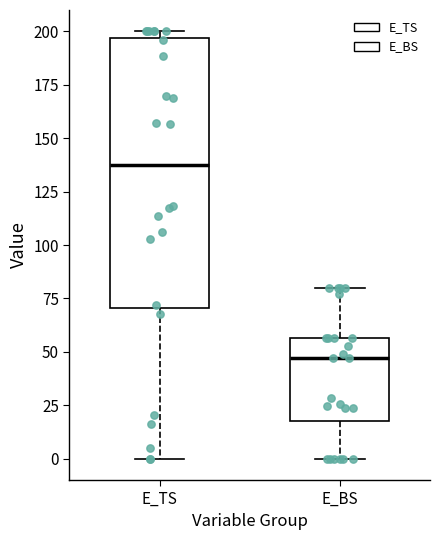

Where does the median line of the box for E_BS sit on the y-axis? The values are not printed on the chart, so give them approximately, as read against the axis.

45